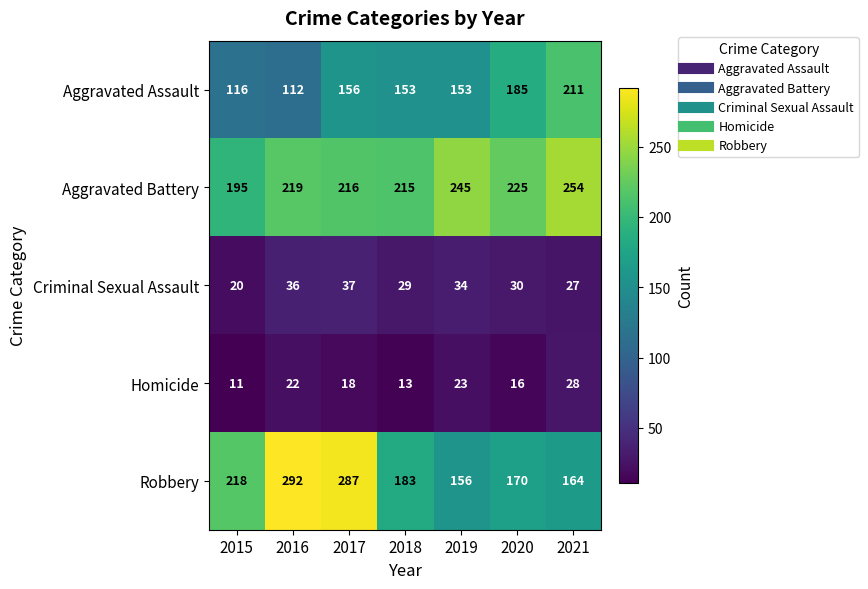

Which label corresponds to the smallest value in the chart?

2015